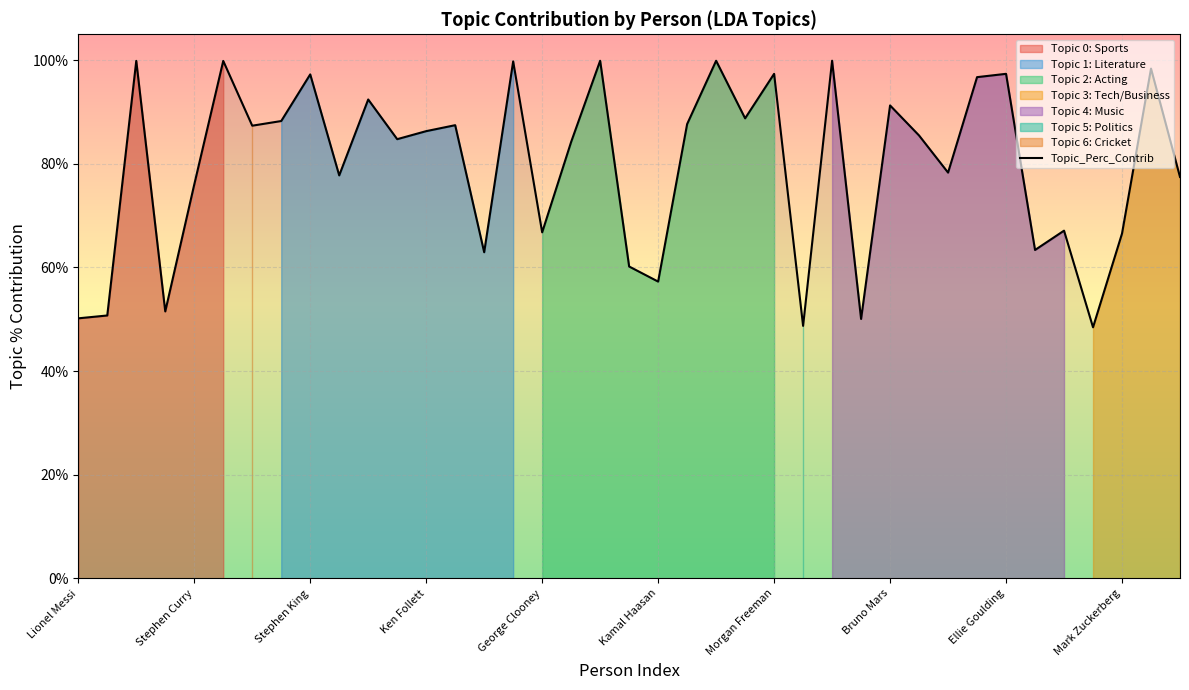

How many points are lower than both their immediate neighbors (excluding endpoints)?

13